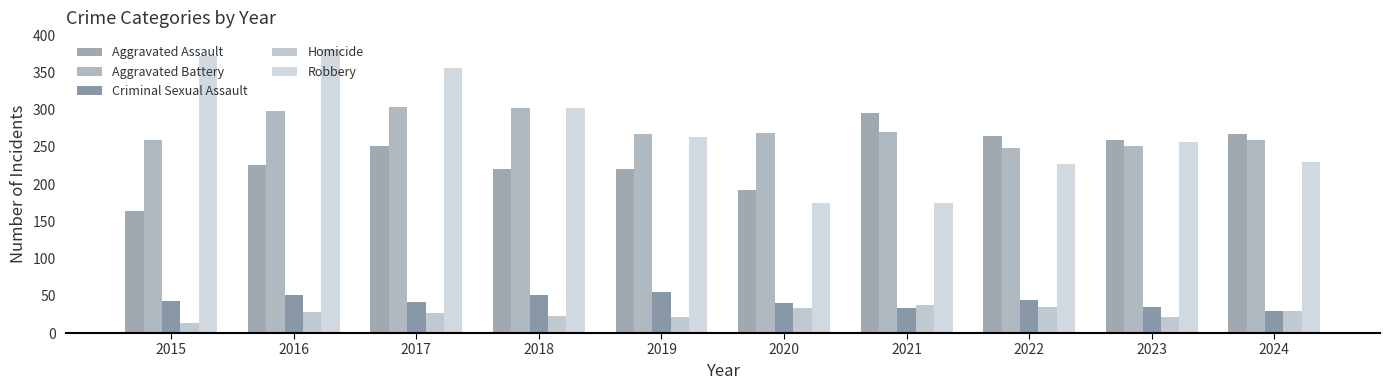

What is the greatest value displayed?

381